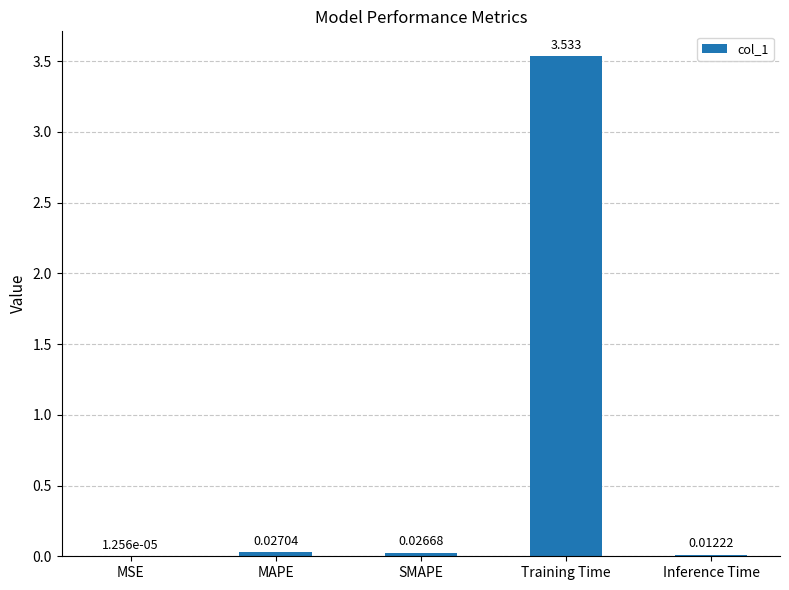

What is the sum of all values?

3.6